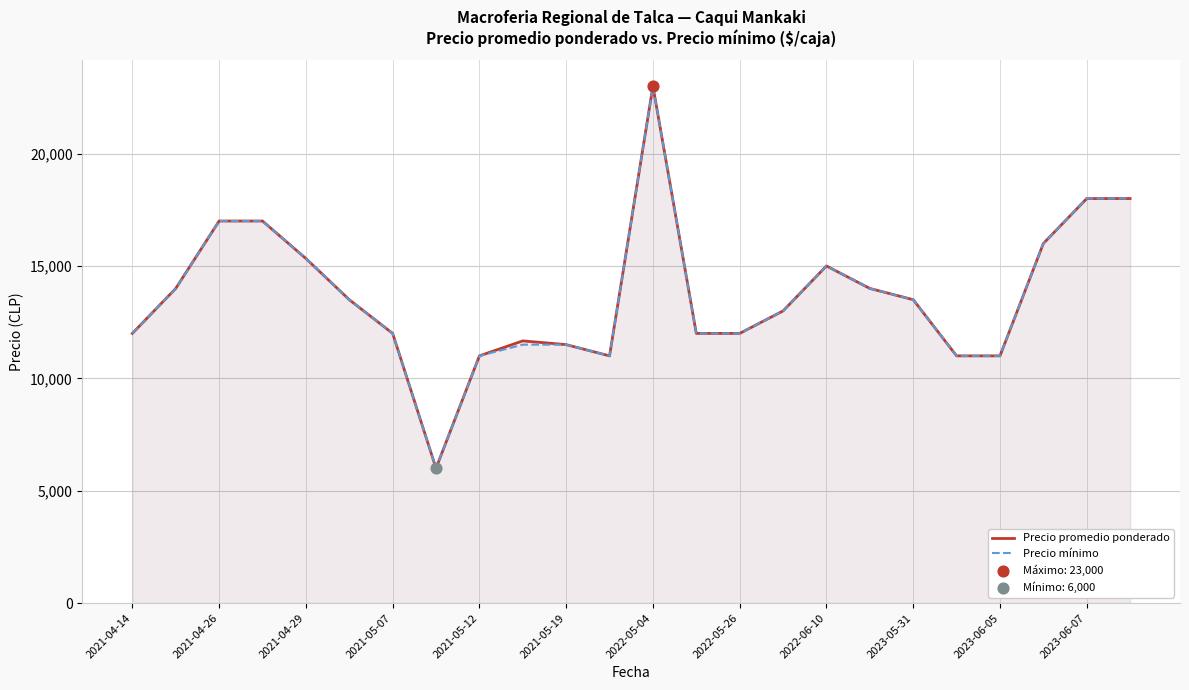

What are all the series names shown in the legend?

Precio promedio ponderado, Precio mínimo